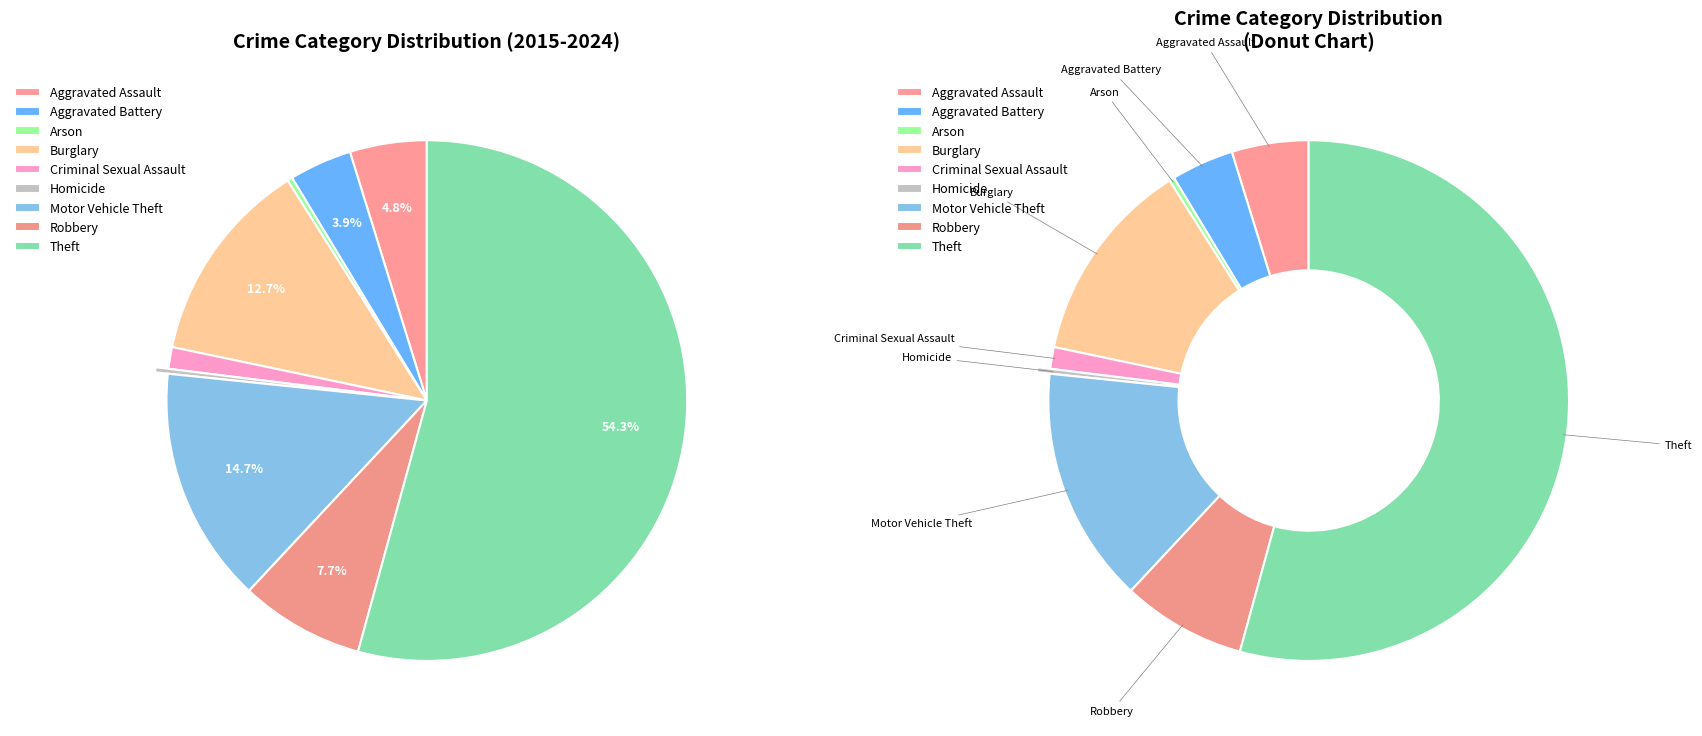

What is the total percentage of Burglary and Aggravated Assault?

17.5%